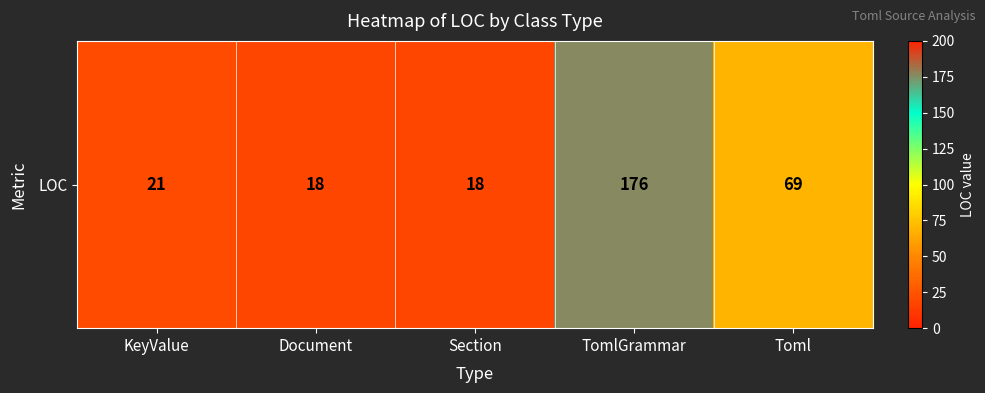

The chart shows a value of 7 at Section. True or false?

False